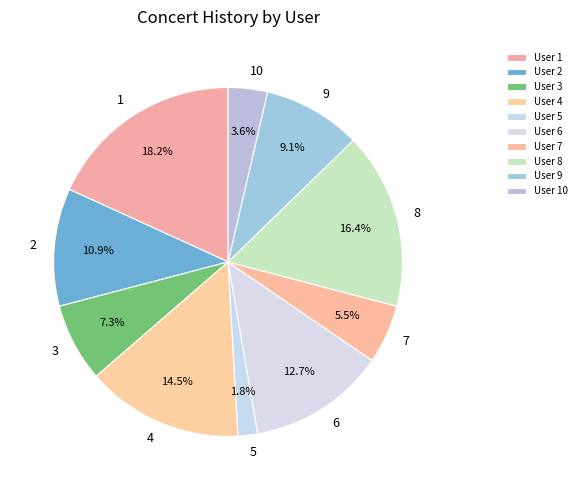

Is the sum of 6 and 9 greater than half?

No